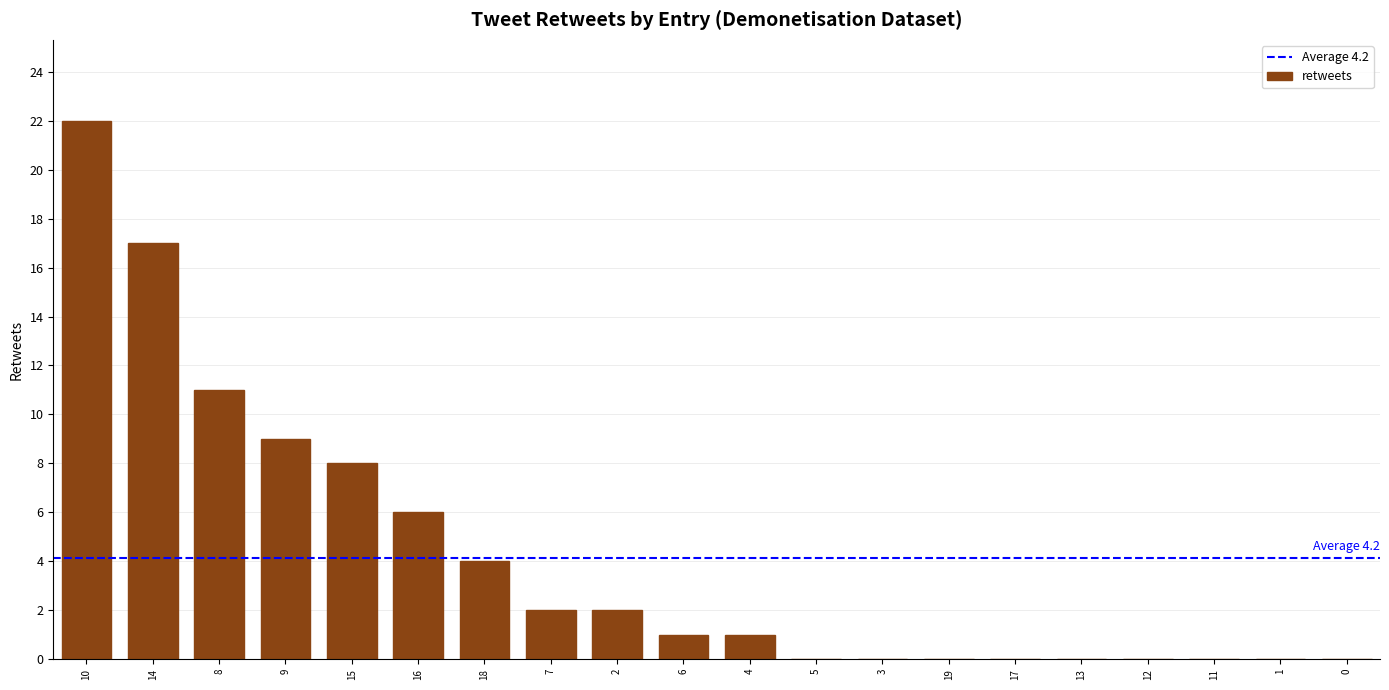

What is the sum of all values?

83